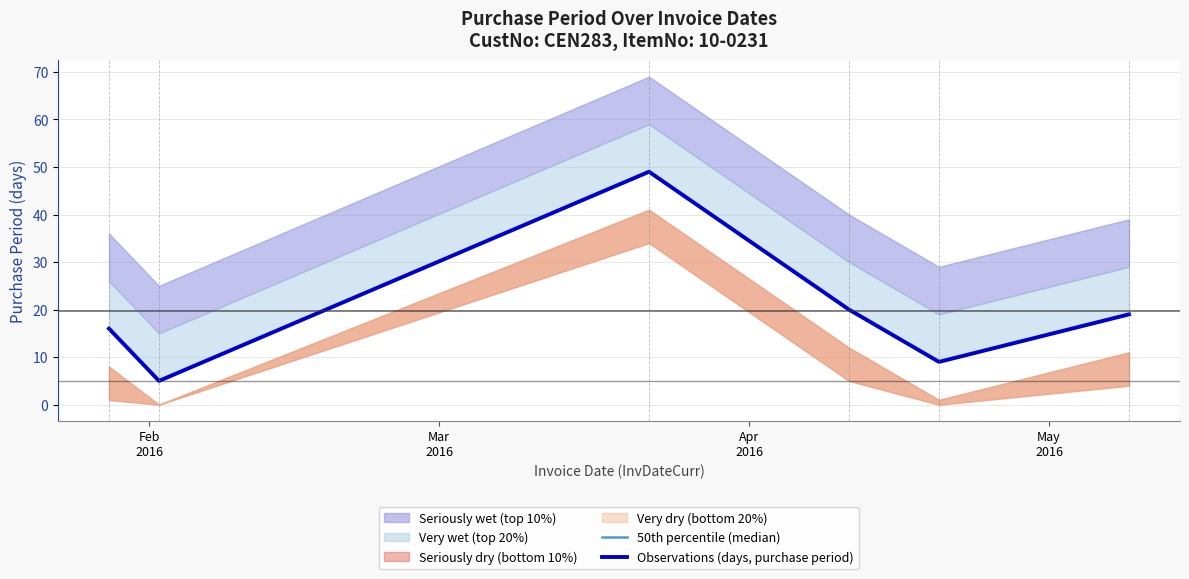

True or false: 50th percentile (median) and Observations (days, purchase period) intersect in this chart.

False